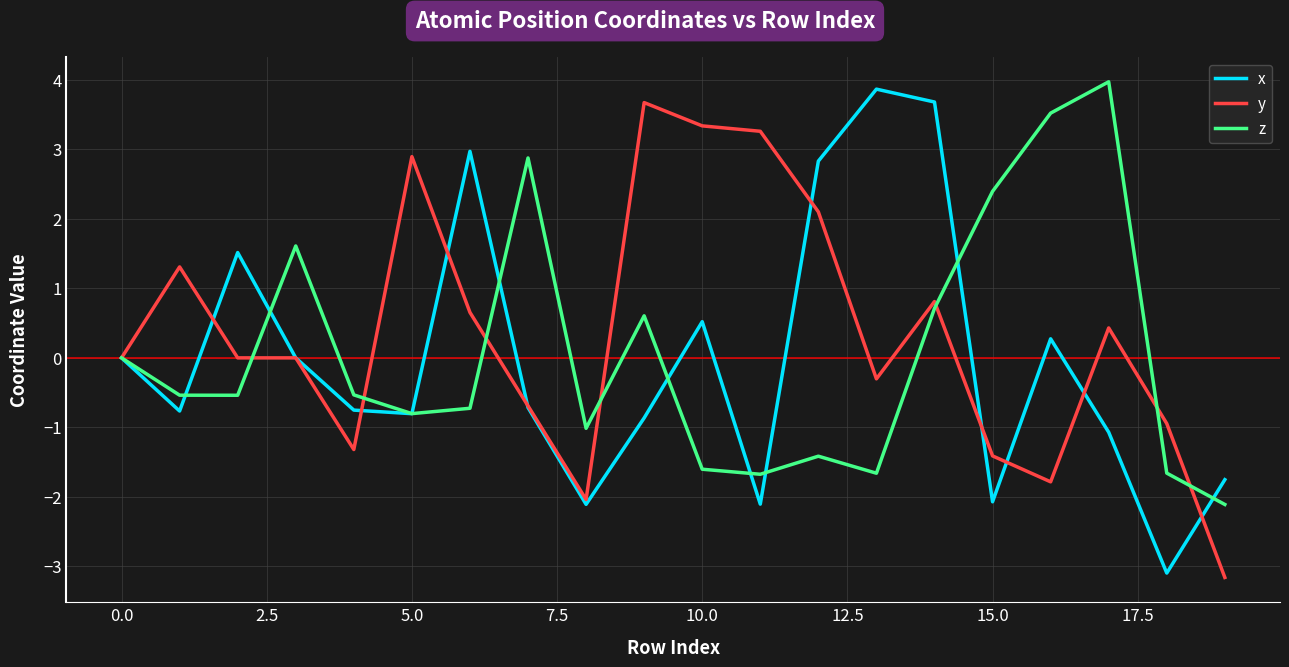

What is the lowest value of the z series?

-2.1